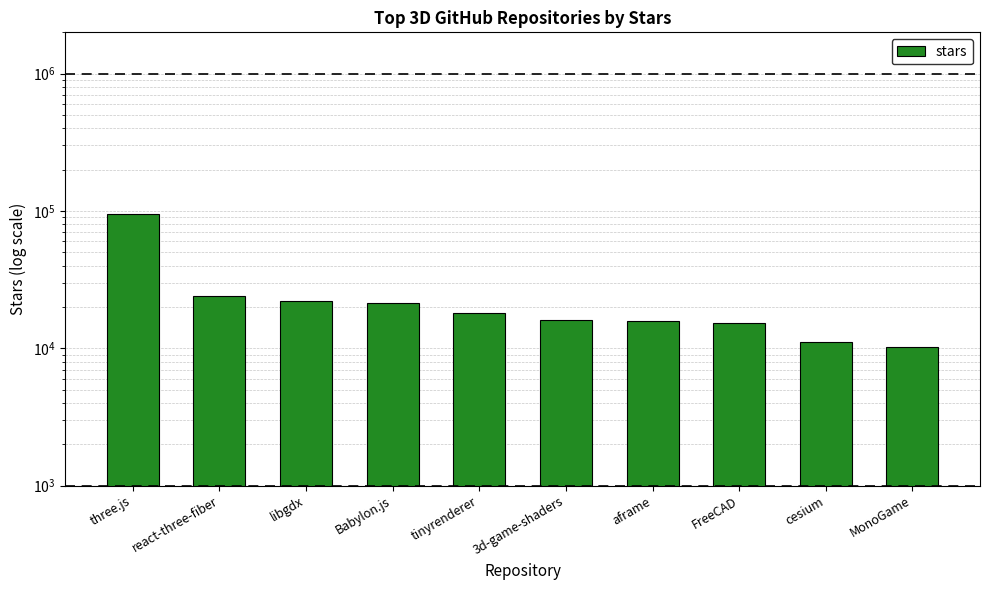

Are the bars grouped side by side (vs. stacked)?

No